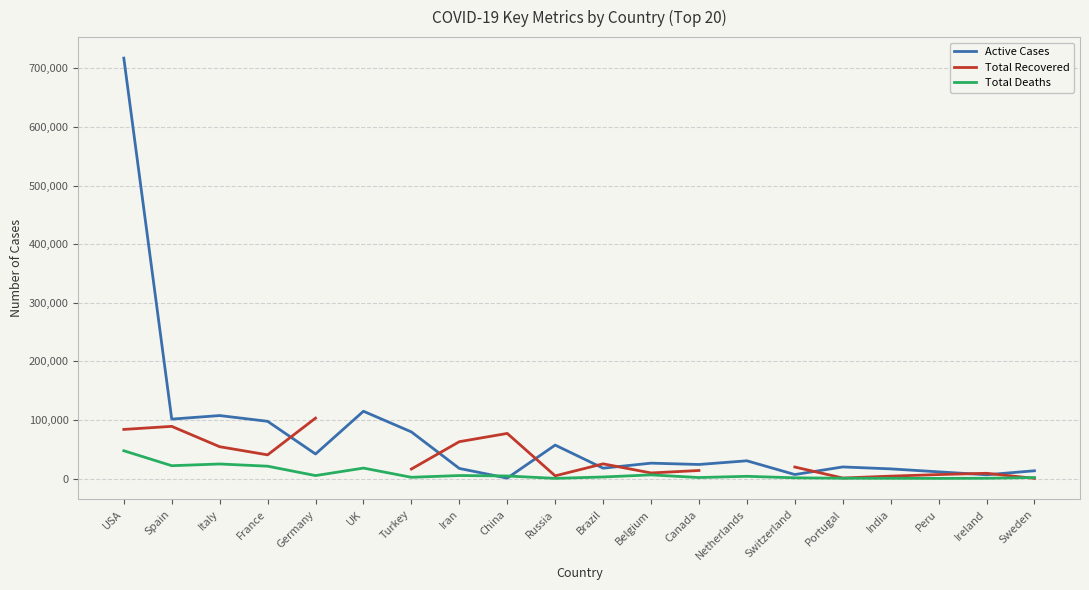

Where do Active Cases and Total Recovered first cross each other?

France and Germany